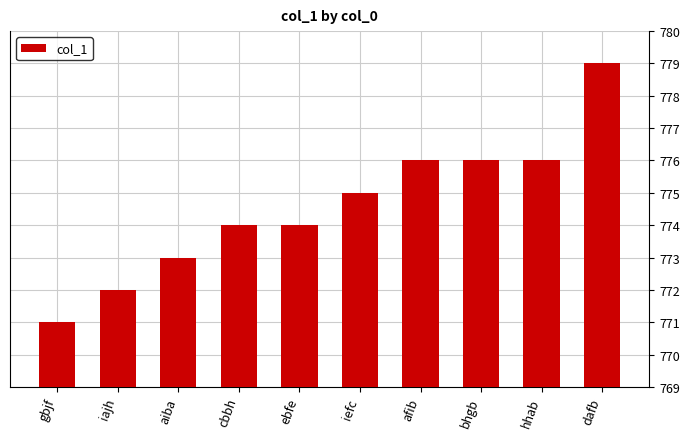

Approximately how many times larger is the value at iajh compared to ebfe?

1.0